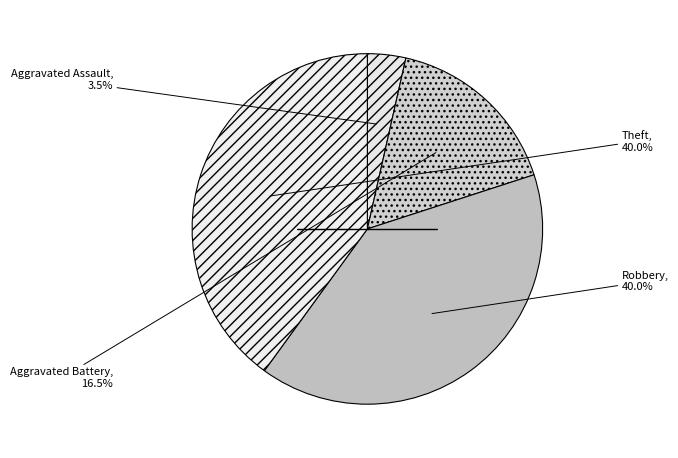

Count the number of slices in the pie.

4